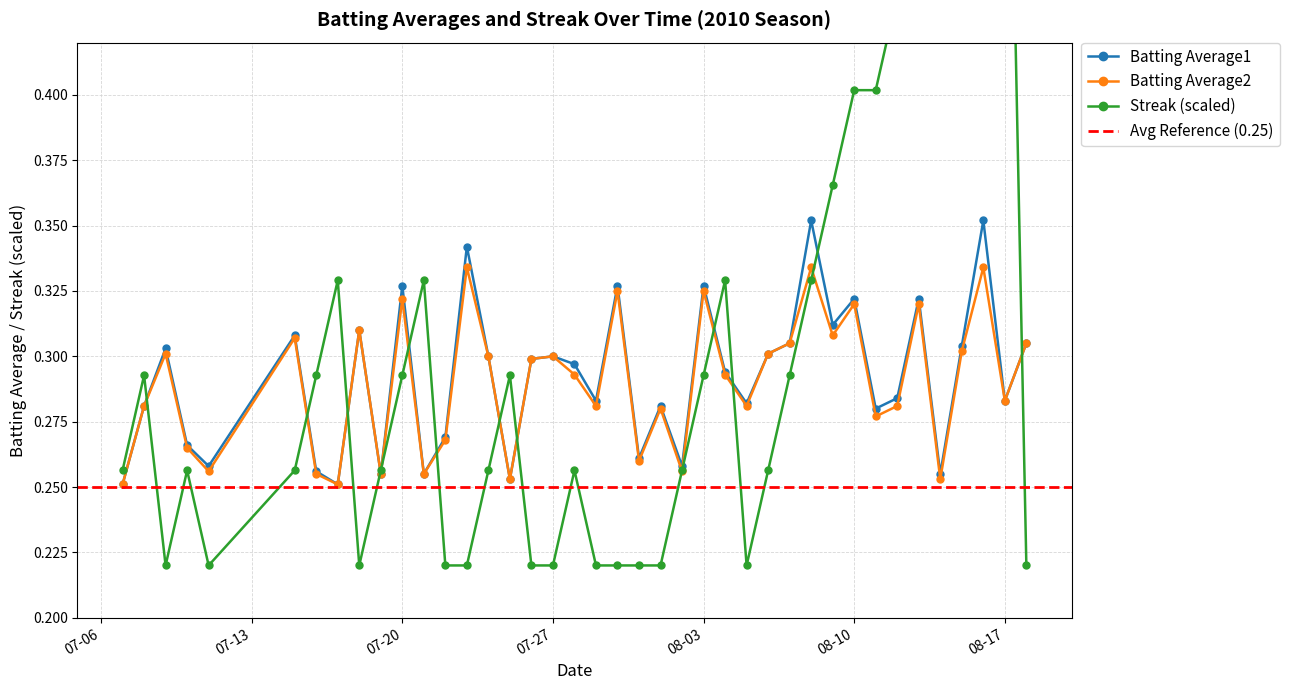

What position from the left is 2010-08-18?

40